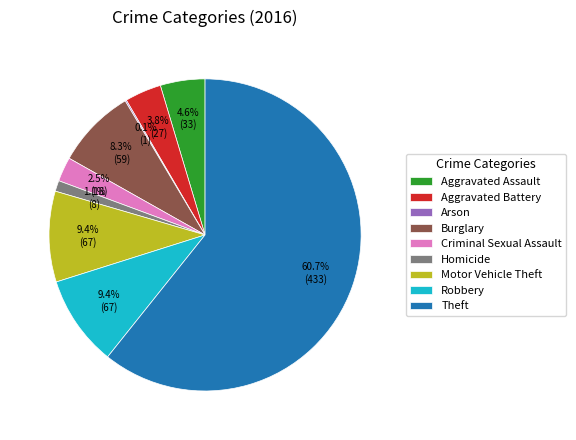

Is the sum of Robbery and Burglary greater than half?

No